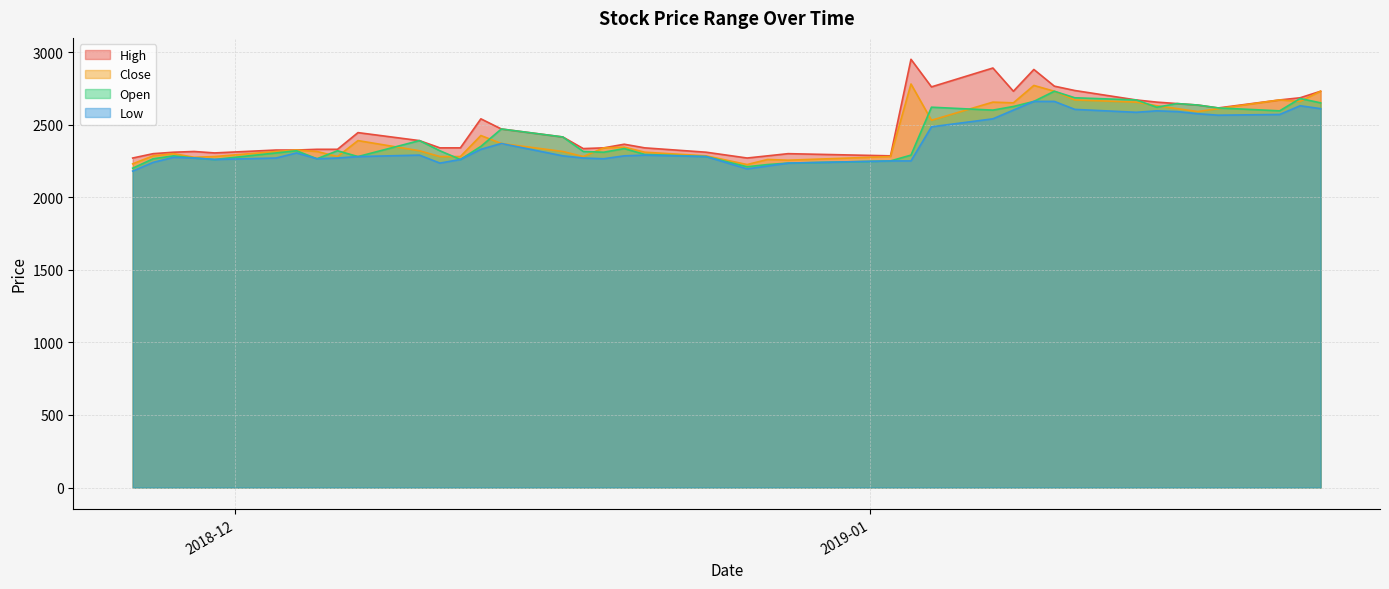

How many interior local valleys does the Open series have?

9